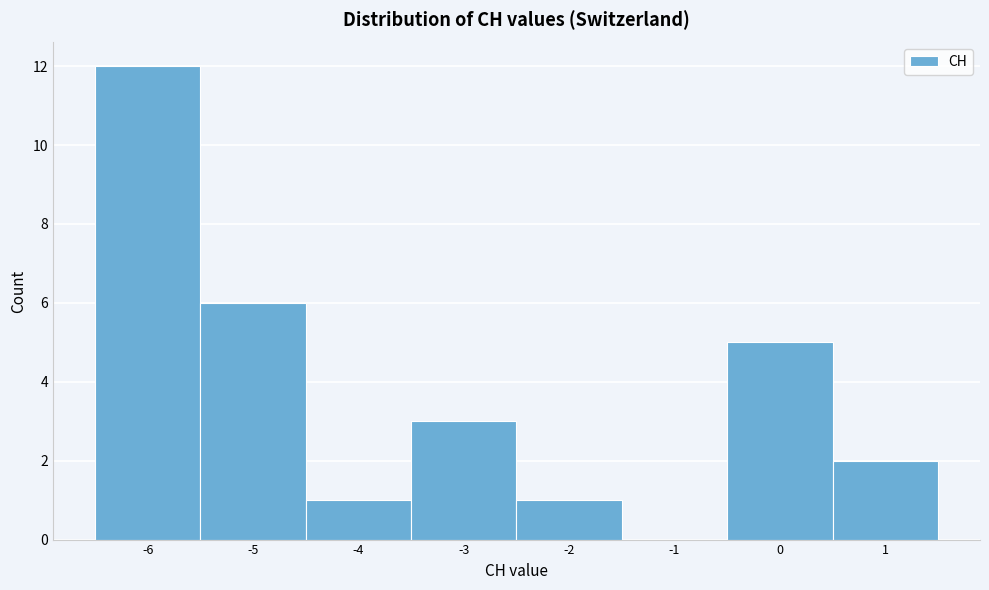

Reading left to right, list every bar in this chart as the range it spans on the x-axis followed by its height. The values are not printed on the chart, so give them approximately, as read against the axis.

-6.5 to -5.5: 12
-5.5 to -4.5: 6
-4.5 to -3.5: 1
-3.5 to -2.5: 3
-2.5 to -1.5: 1
-1.5 to -0.5: 0
-0.5 to 0.5: 5
0.5 to 1.5: 2